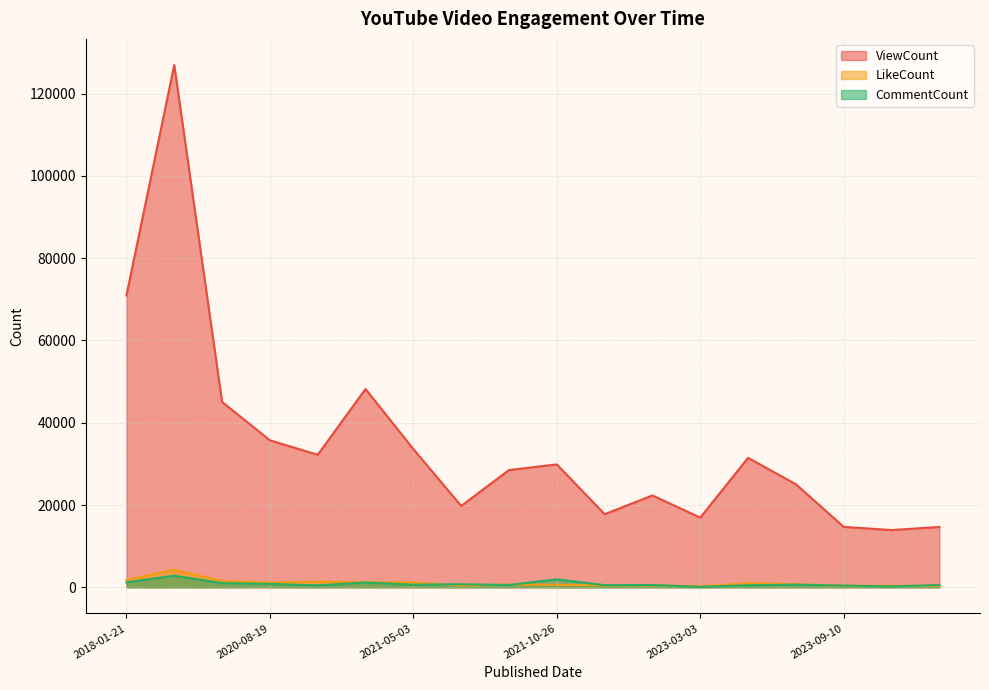

What is the total value across all series at 2022-11-19?

23412